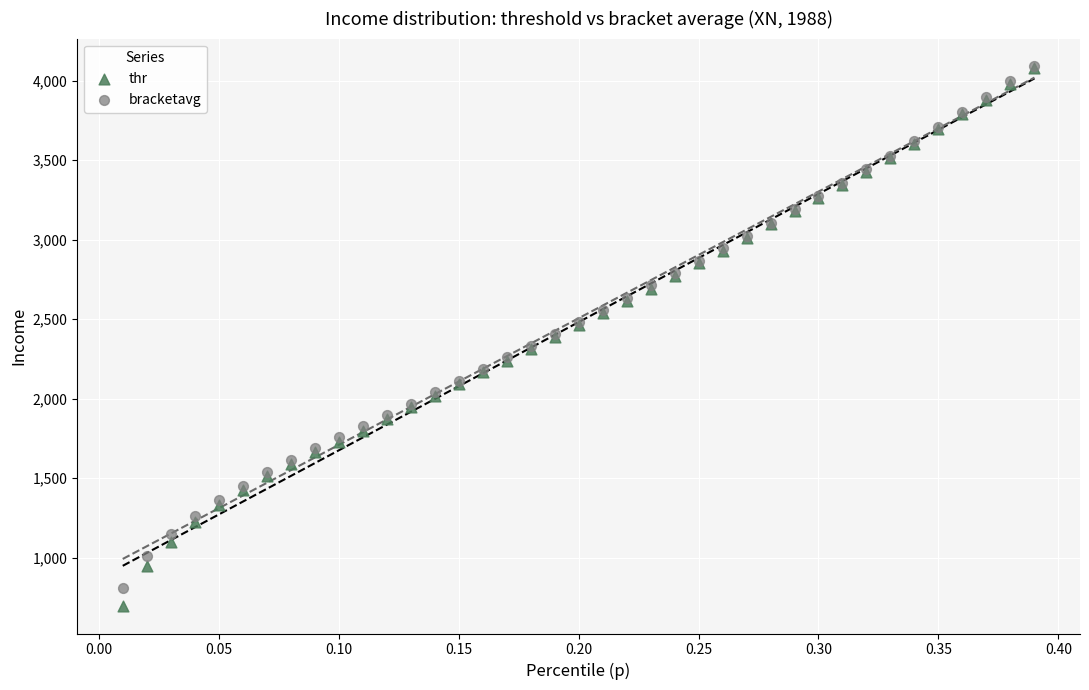

What are all the series names shown in the legend?

thr, bracketavg